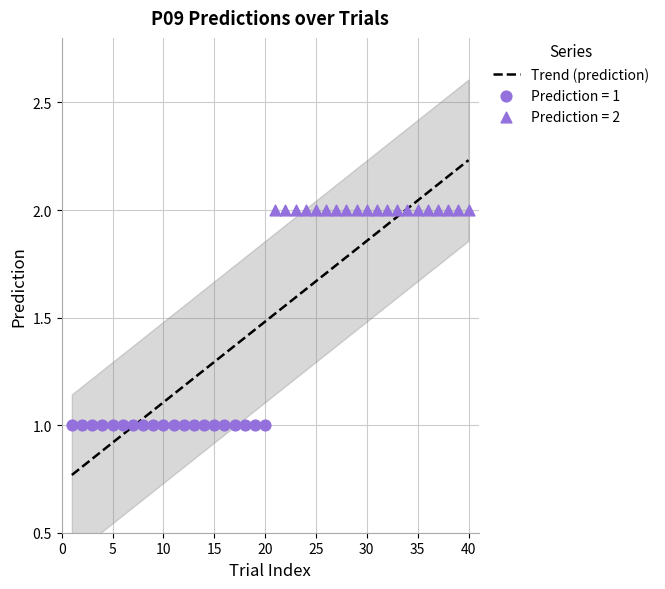

Which has a higher value, 34 or 13?

34